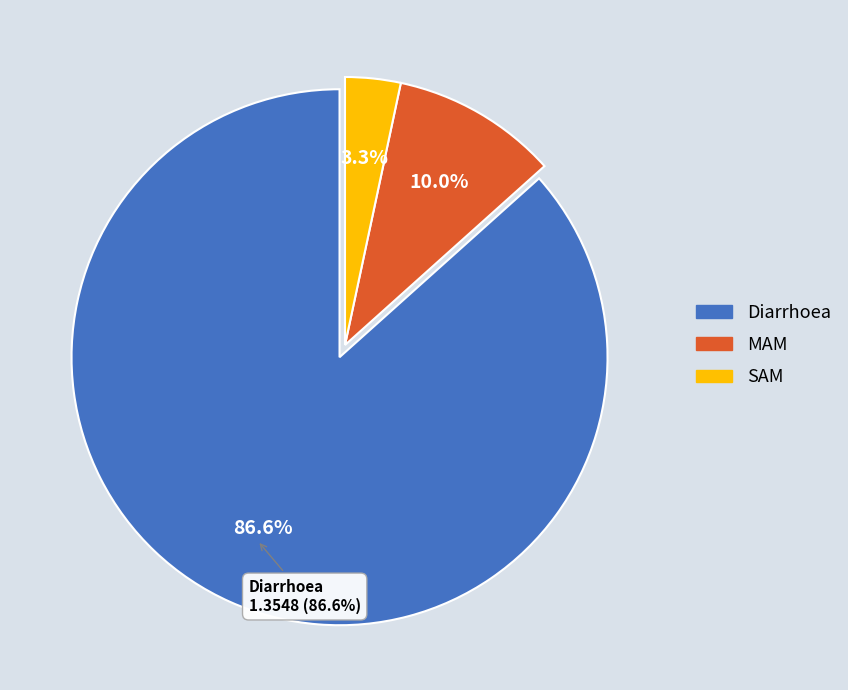

To the nearest percent, what is the difference between the largest and smallest slice percentages?

83%